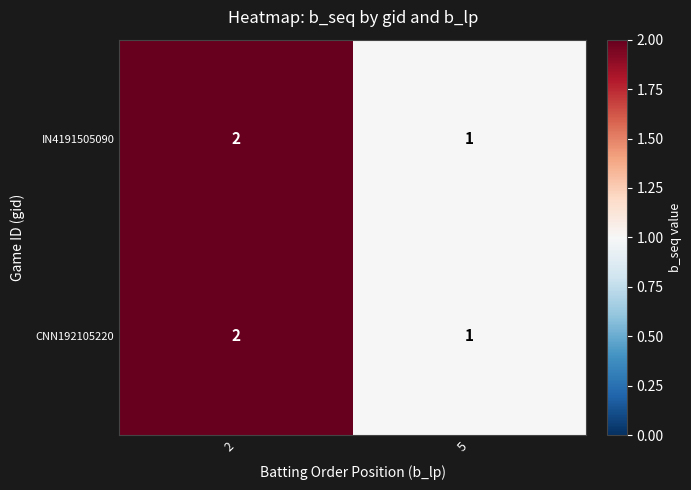

Reading left to right, transcribe all the data shown in this chart.

IN4191505090: 2	1
CNN192105220: 2	1